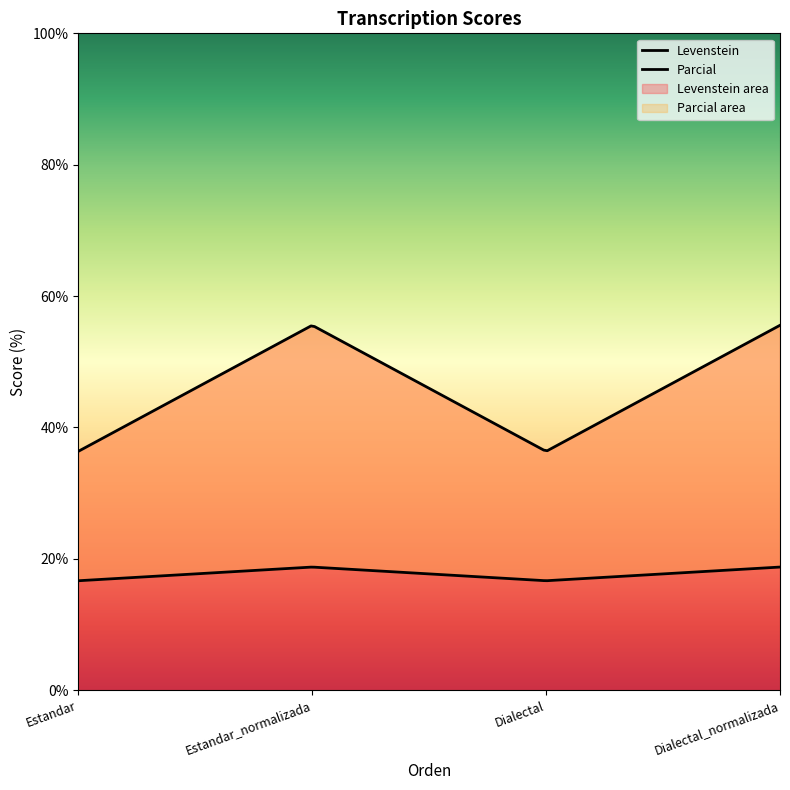

Which series changed the most between Estandar_normalizada and Dialectal?

Parcial